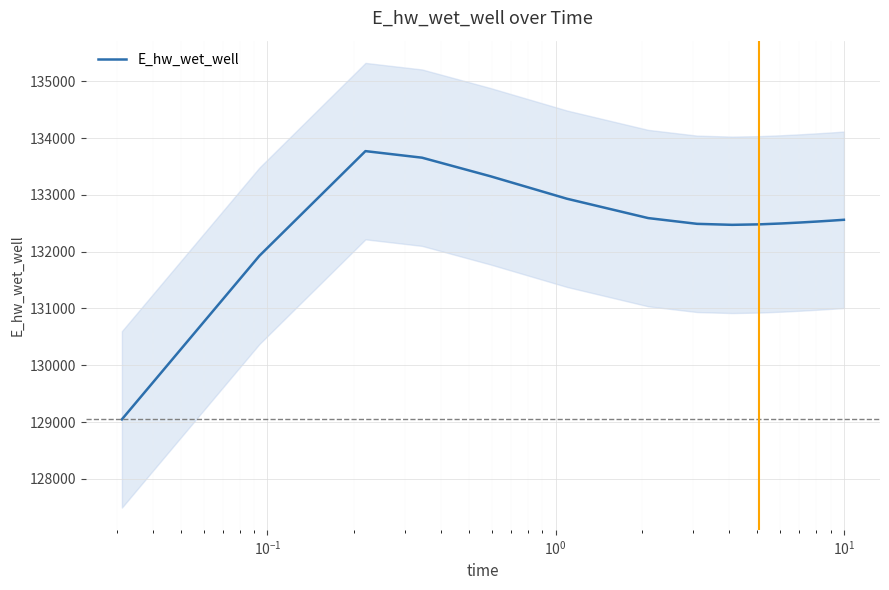

What is the minimum value for E_hw_wet_well?

129047.2